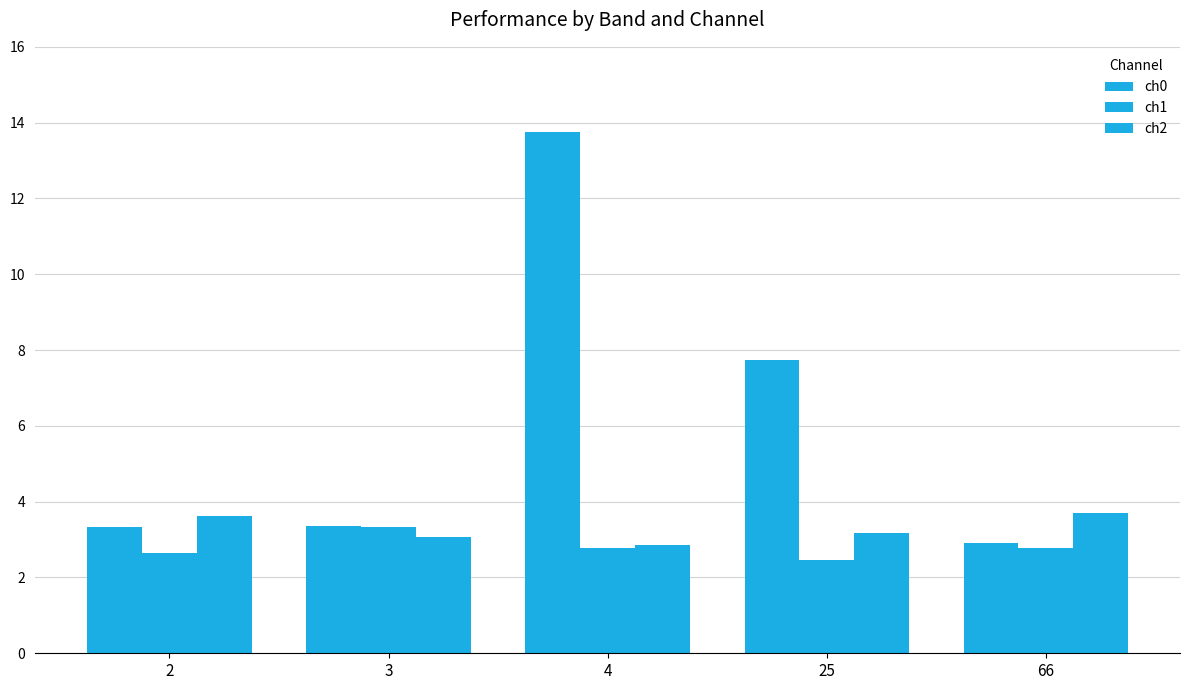

How many bars are there in each group?

3